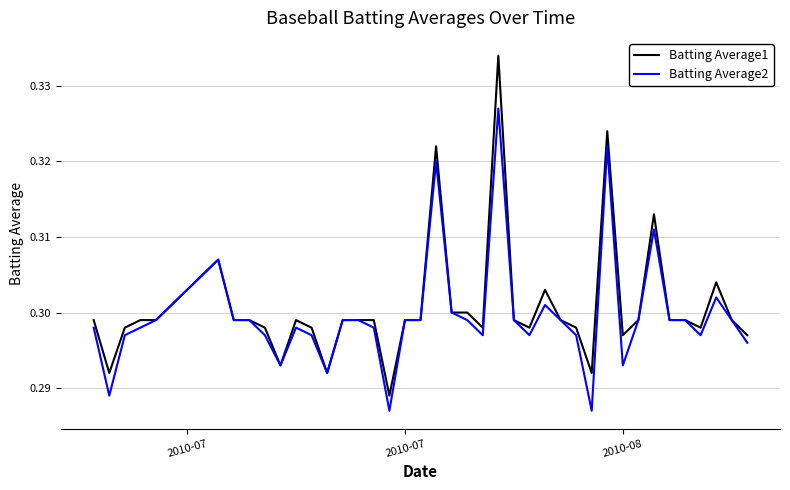

List the series in order of their peak value, lowest first.

Batting Average2, Batting Average1